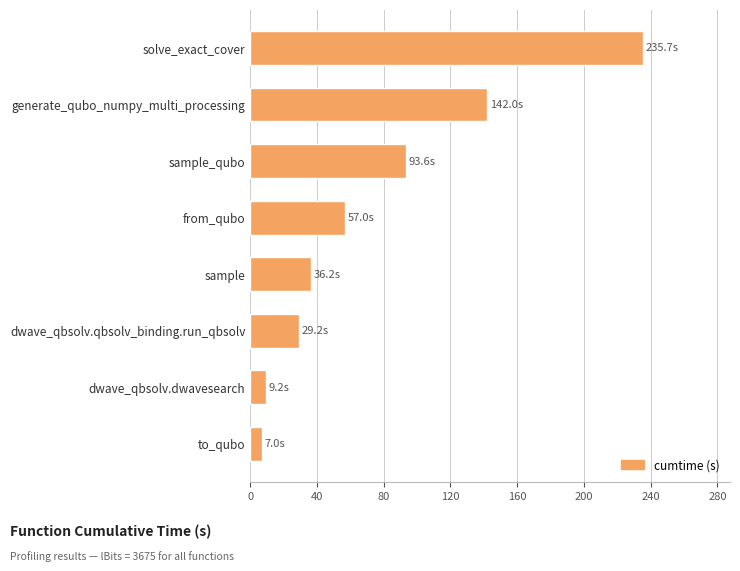

What is the change in value from dwave_qbsolv.dwavesearch to sample_qubo?

+84.4